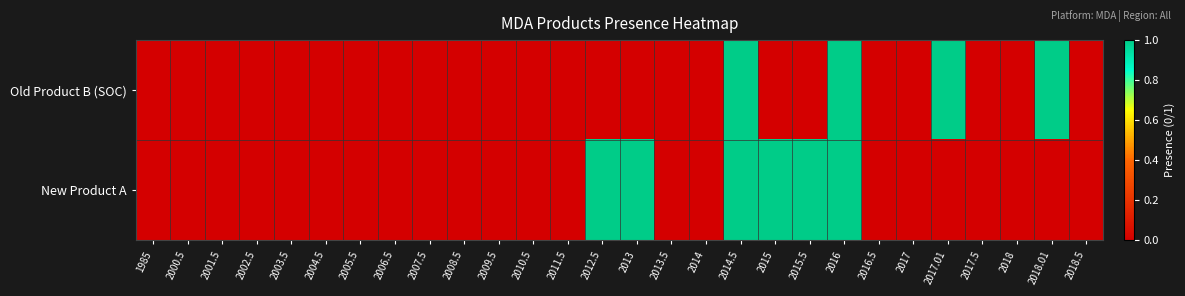

Reading left to right, extract all data points from this chart.

Old Product B (SOC): 1985=0	2000.5=0	2001.5=0	2002.5=0	2003.5=0	2004.5=0	2005.5=0	2006.5=0	2007.5=0	2008.5=0	2009.5=0	2010.5=0	2011.5=0	2012.5=0	2013=0	2013.5=0	2014=0	2014.5=1	2015=0	2015.5=0	2016=1	2016.5=0	2017=0	2017.01=1	2017.5=0	2018=0	2018.01=1	2018.5=0
New Product A: 1985=0	2000.5=0	2001.5=0	2002.5=0	2003.5=0	2004.5=0	2005.5=0	2006.5=0	2007.5=0	2008.5=0	2009.5=0	2010.5=0	2011.5=0	2012.5=1	2013=1	2013.5=0	2014=0	2014.5=1	2015=1	2015.5=1	2016=1	2016.5=0	2017=0	2017.01=0	2017.5=0	2018=0	2018.01=0	2018.5=0